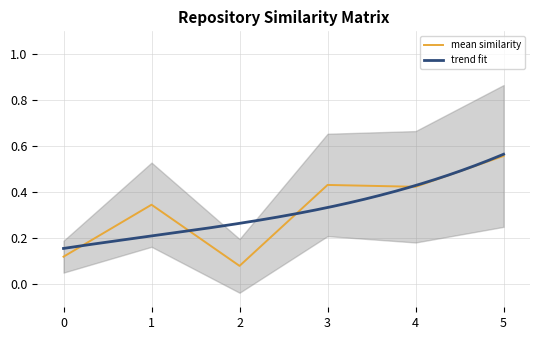

The olsrd.csv series shows 0.2 at aime.csv. True or false?

False